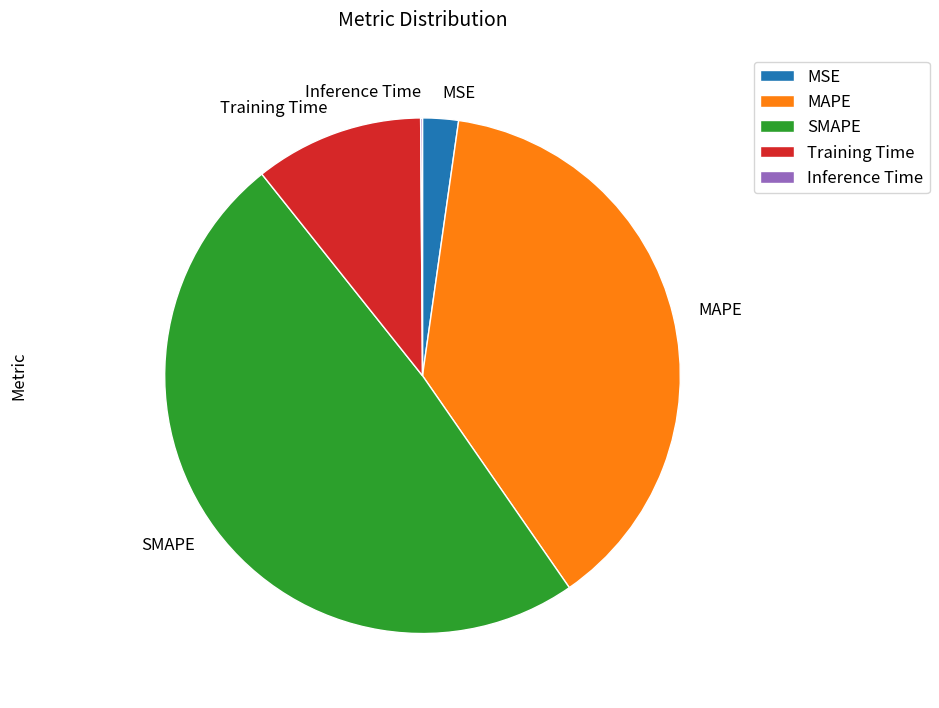

What is the largest slice in the pie chart?

SMAPE